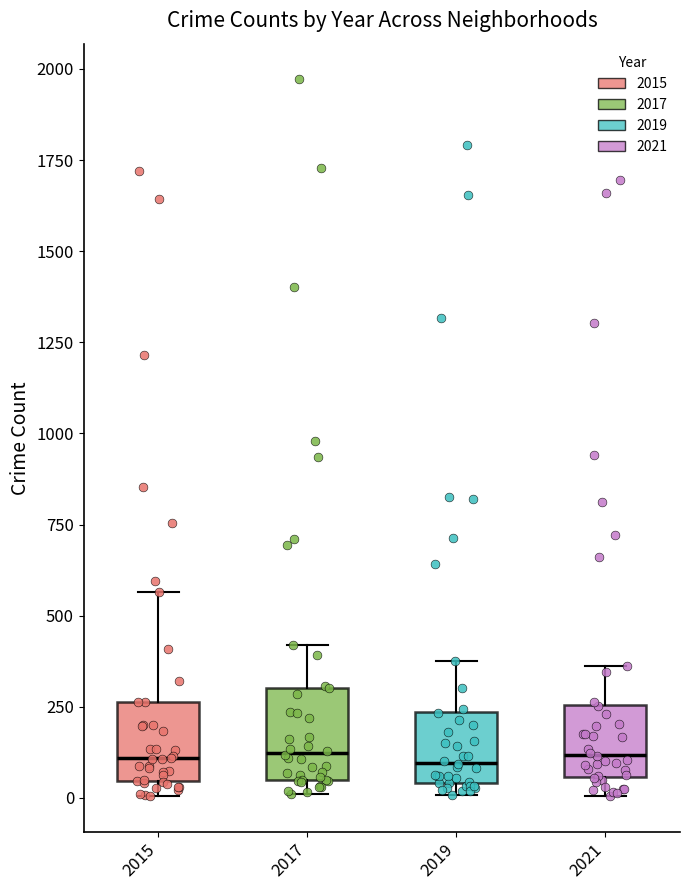

Reading left to right, transcribe this box plot: for each box, give where its median line is, the range the box spans, and where its two whiskers end, as read against the y-axis. The values are not printed on the chart, so give them approximately, as read against the axis.

2015: median 100, box 50 to 250, whiskers 0 to 550
2017: median 100, box 50 to 300, whiskers 0 to 400
2019: median 100, box 50 to 250, whiskers 0 to 400
2021: median 100, box 50 to 250, whiskers 0 to 350